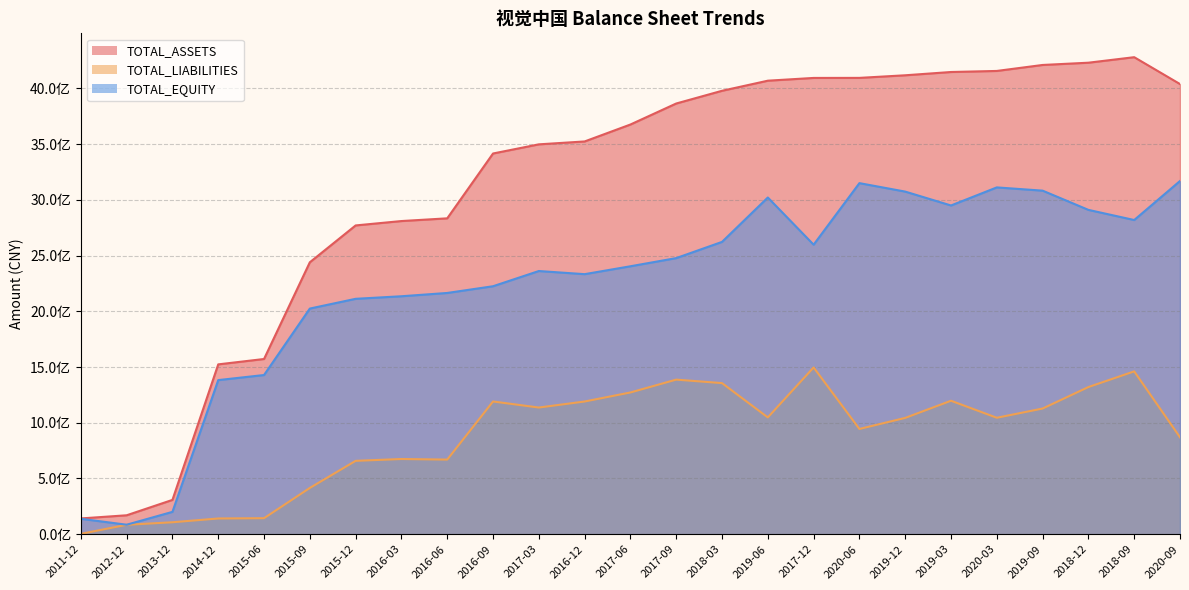

In TOTAL_LIABILITIES, how many points are higher than both neighbors (excluding endpoints)?

6